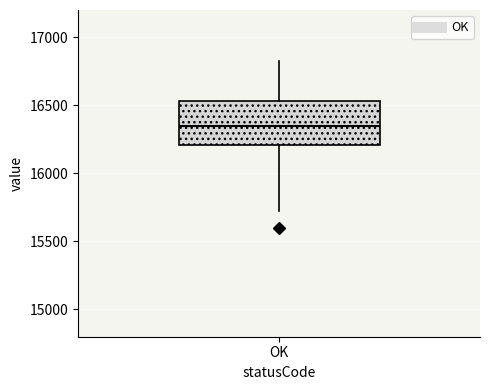

Where does the lower whisker of the box for OK end on the y-axis? The values are not printed on the chart, so give them approximately, as read against the axis.

15750